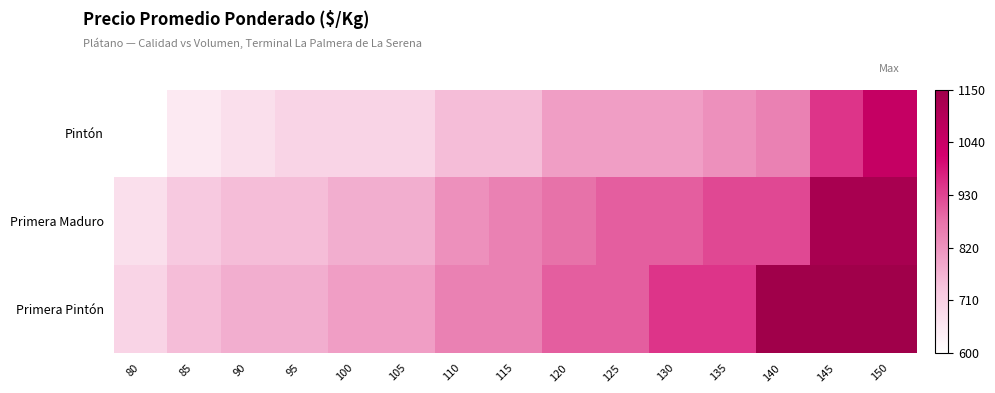

Reading right to left, extract all data points from this chart.

Pintón: 150=1050	145=950	140=850	135=825	130=800	125=800	120=800	115=750	110=750	105=700	100=700	95=700	90=675	85=650	80=600
Primera Maduro: 150=1125	145=1125	140=925	135=925	130=900	125=900	120=875	115=850	110=825	105=775	100=775	95=750	90=750	85=725	80=675
Primera Pintón: 150=1150	145=1150	140=1150	135=950	130=950	125=900	120=900	115=850	110=850	105=800	100=800	95=775	90=775	85=750	80=700